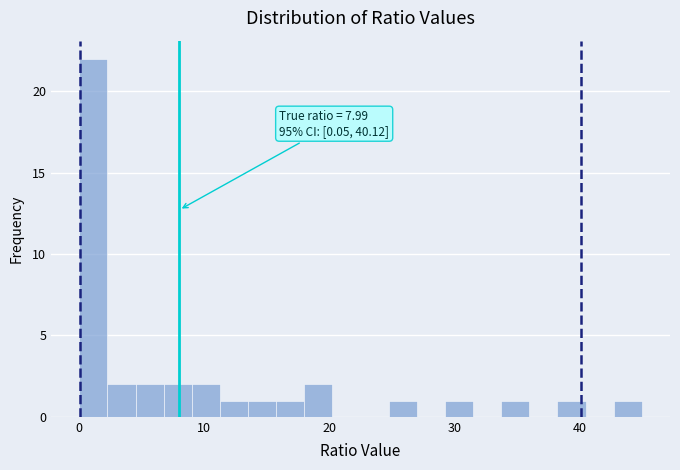

Read against the x-axis, roughly where is the centre of the tallest bar?

1